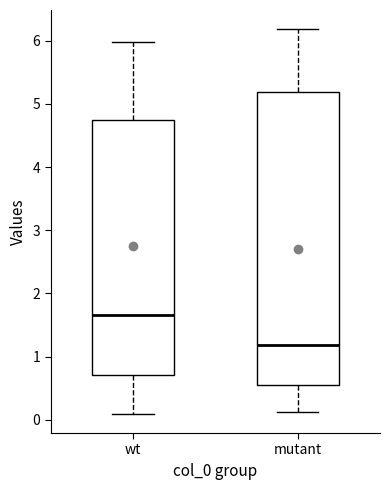

Reading left to right, read every box against the y-axis: the position of its median line, the range the box covers, and the ends of its whiskers. The values are not printed on the chart, so give them approximately, as read against the axis.

wt: median 1.7, box 0.7 to 4.7, whiskers 0.1 to 6.0
mutant: median 1.2, box 0.5 to 5.2, whiskers 0.1 to 6.2